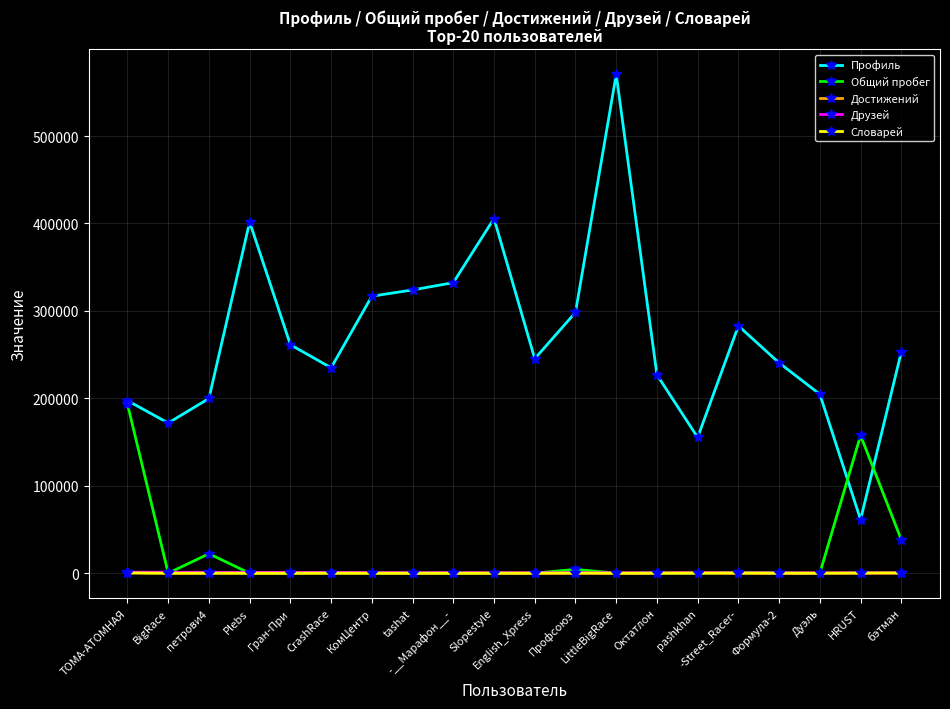

Which series has the widest spread of values?

Профиль